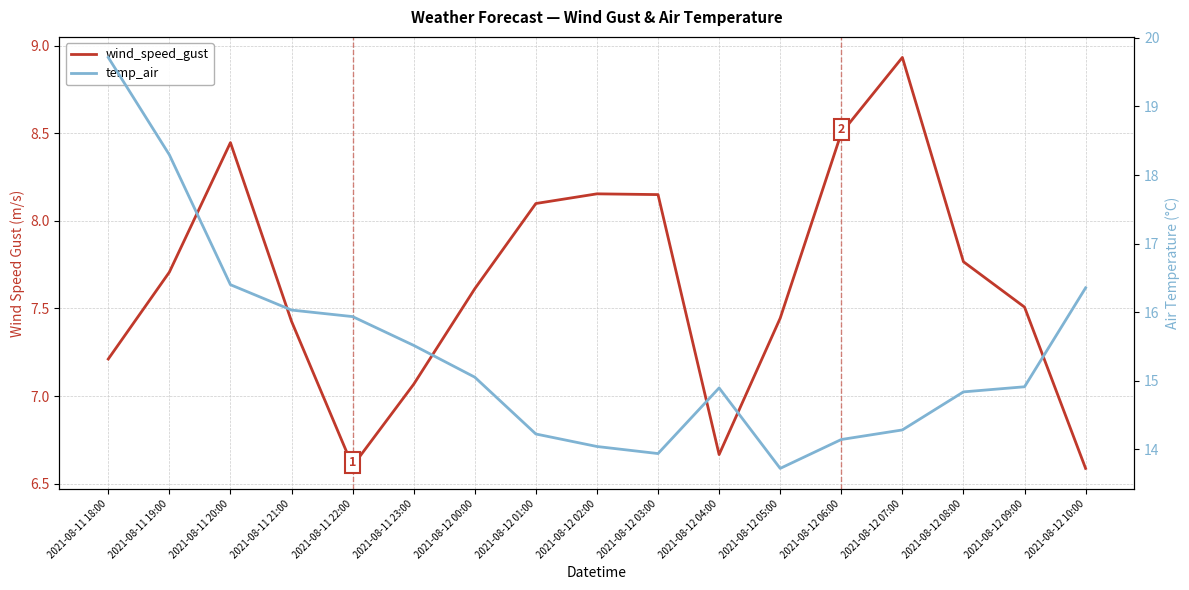

At how many categories does at least one series exceed 14?

15